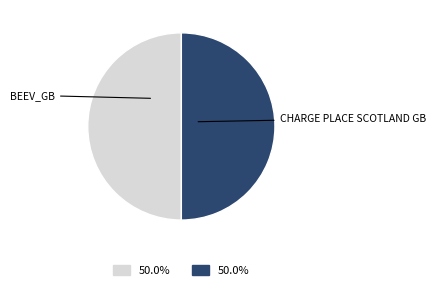

Which slice is the smallest?

beev_gb